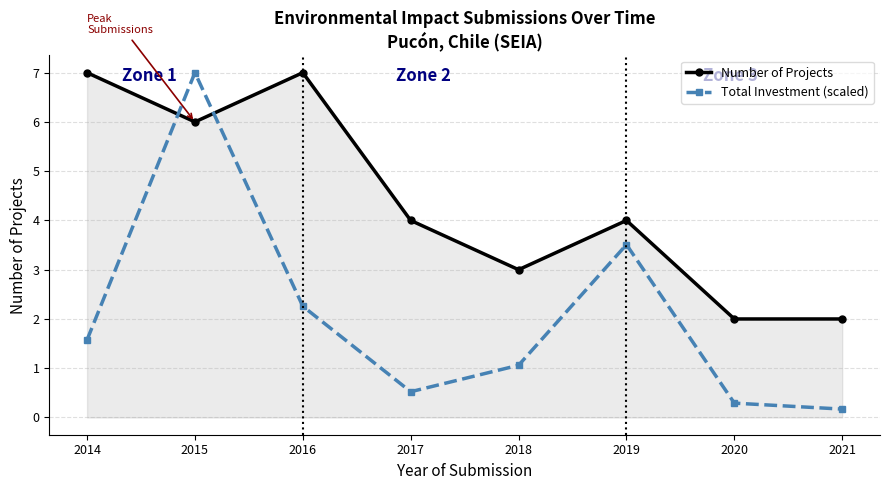

Rank the series by their average value, from highest to lowest.

Number of Projects, Total Investment (scaled)